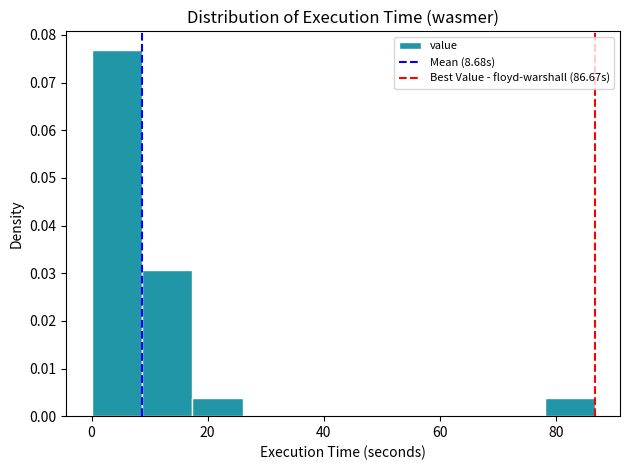

How tall is the bar that spans 0 to 8 on the x-axis? Neither the bar edges nor the heights are printed on the chart, so give them approximately, as read against the axes.

0.077